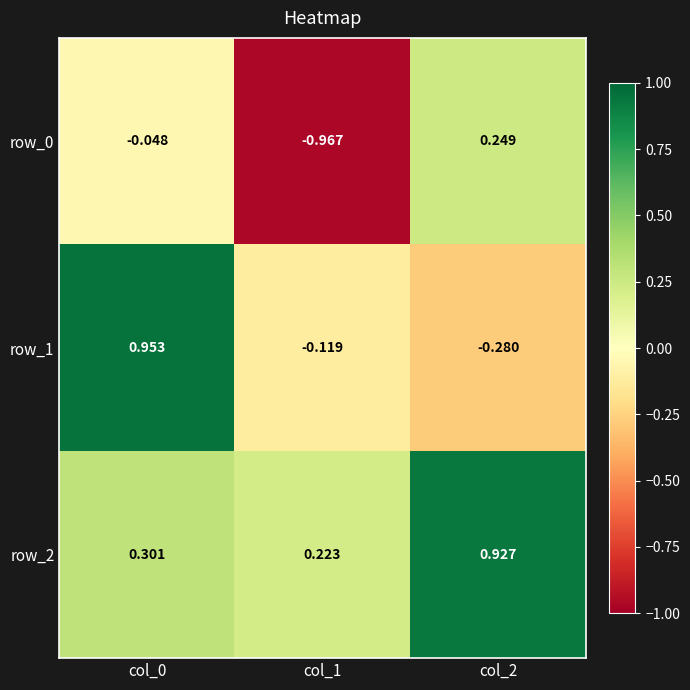

True or false: row_0 has a value of 0.1 at col_2.

False